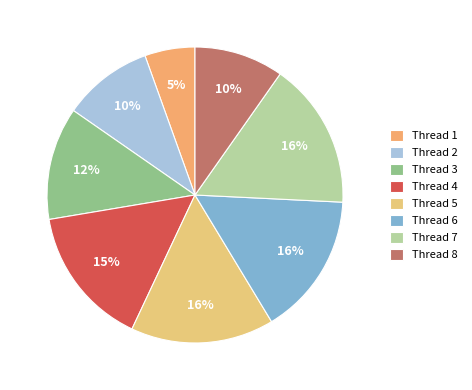

How many segments does this pie chart have?

8